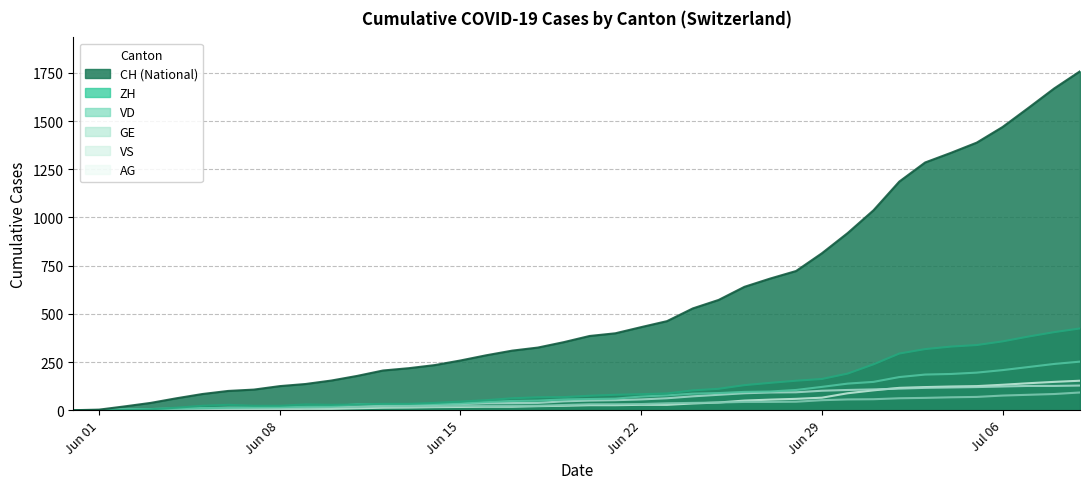

Does the chart display data point markers on the line(s)?

No